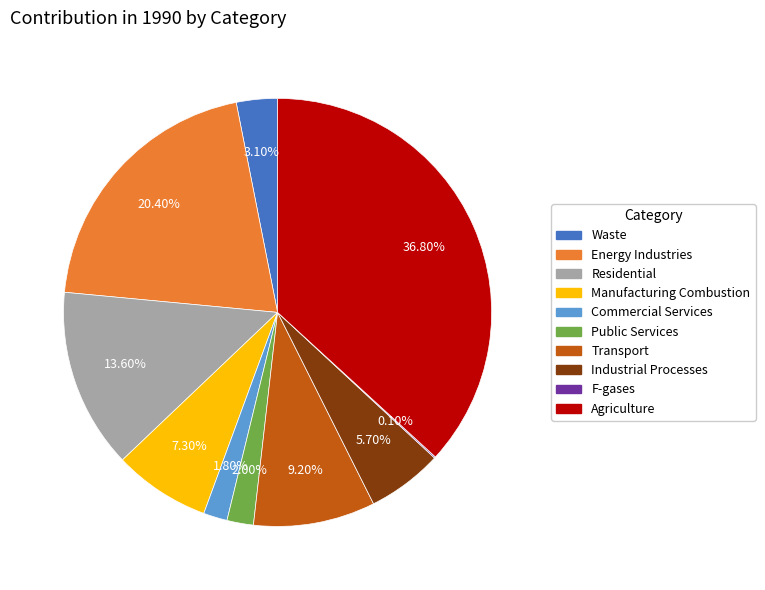

To the nearest percent, what percentage of the pie is Public Services?

2%